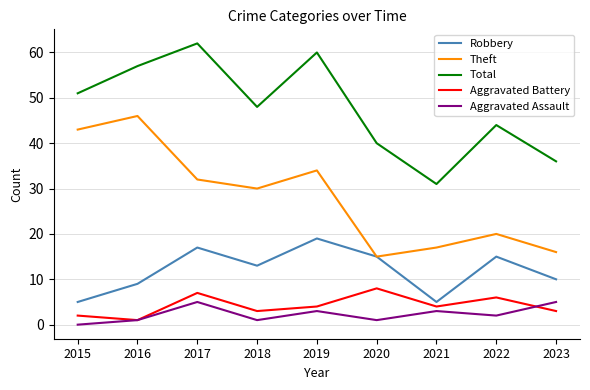

Reading left to right, list all the values displayed in this chart.

Robbery: 5	9	17	13	19	15	5	15	10
Theft: 43	46	32	30	34	15	17	20	16
Total: 51	57	62	48	60	40	31	44	36
Aggravated Battery: 2	1	7	3	4	8	4	6	3
Aggravated Assault: 0	1	5	1	3	1	3	2	5